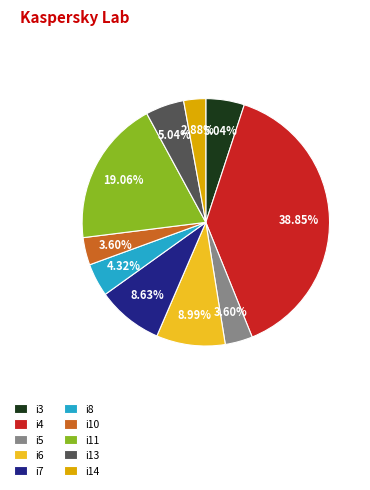

The i7 slice represents 9% of the pie. True or false?

True